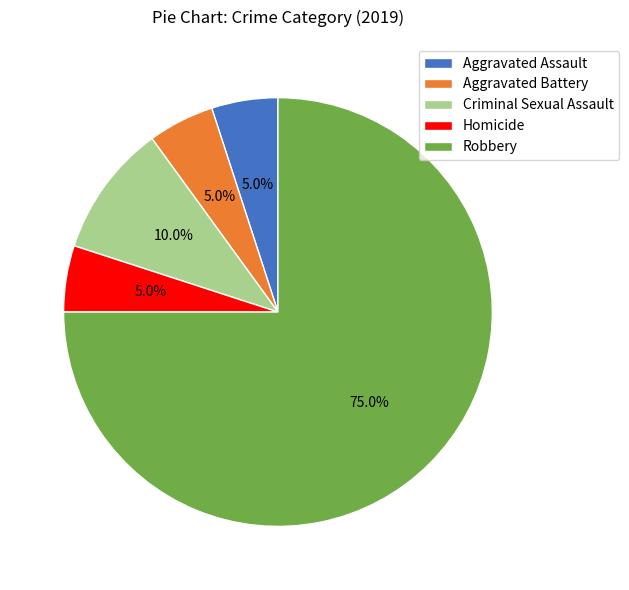

What is the ratio of the value at Homicide to the value at Criminal Sexual Assault?

0.5